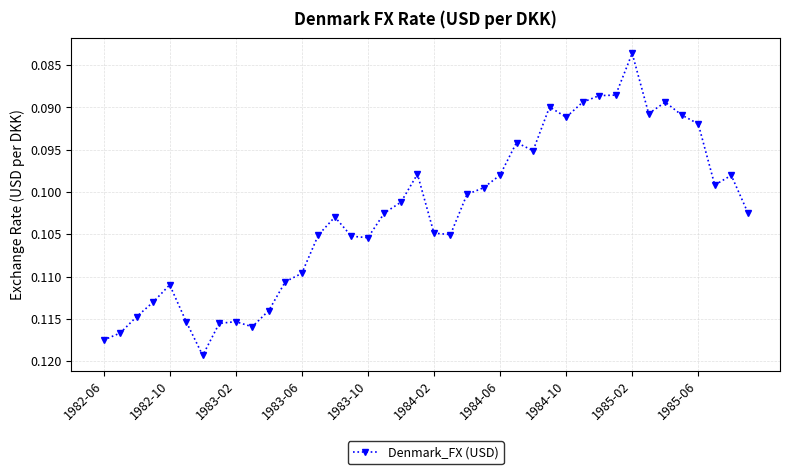

True or false: there are more than 1 points higher than both neighbors.

True